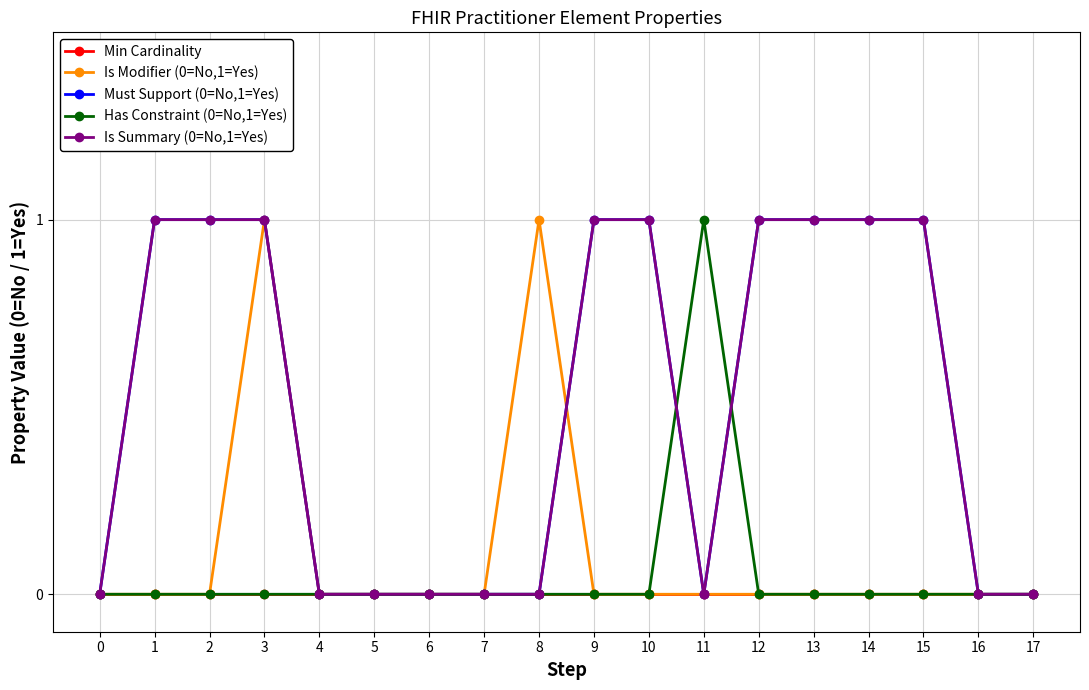

True or false: Must Support (0=No,1=Yes) and Has Constraint (0=No,1=Yes) intersect in this chart.

True